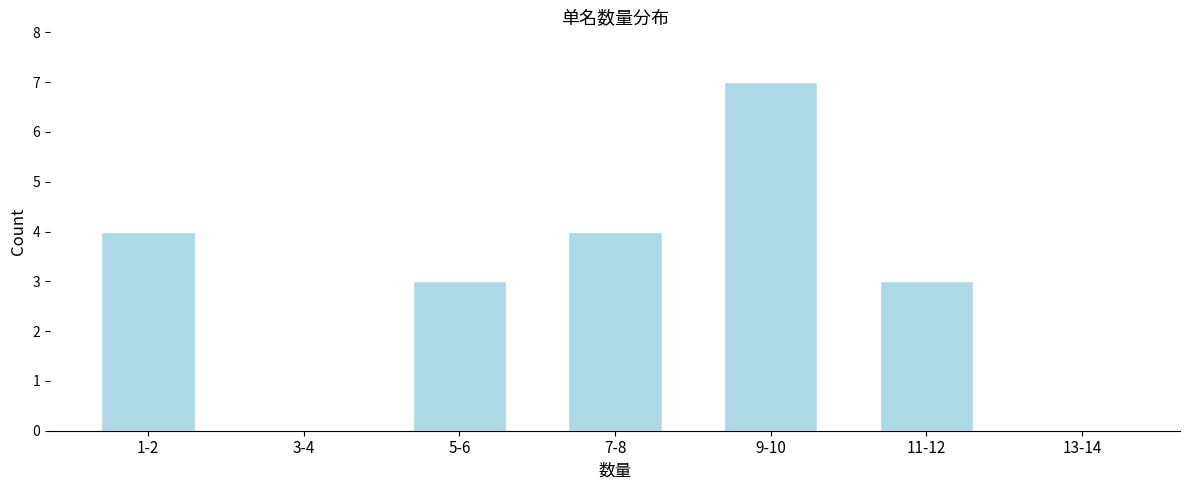

Reading left to right, list all the values displayed in this chart.

1-2=4	3-4=0	5-6=3	7-8=4	9-10=7	11-12=3	13-14=0